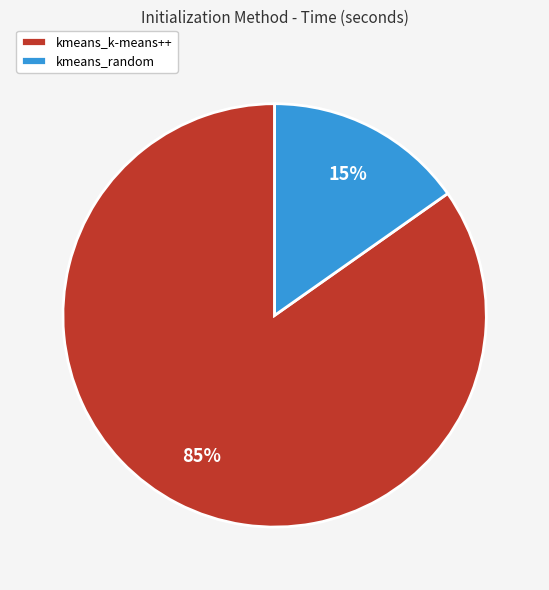

Does kmeans_random account for over 50% of the chart?

No